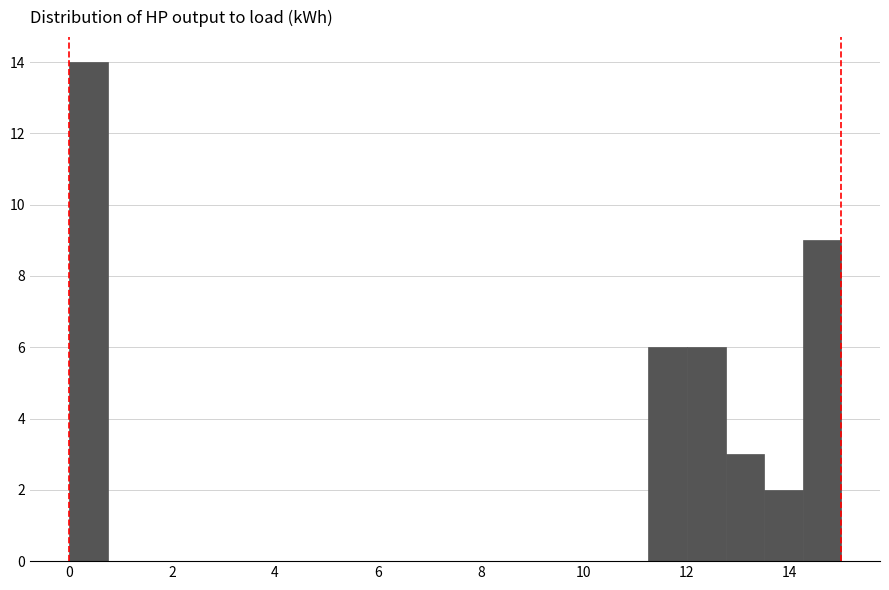

Around what value on the x-axis is the tallest bar? Give the approximate position of its centre, as read against the axis.

0.4